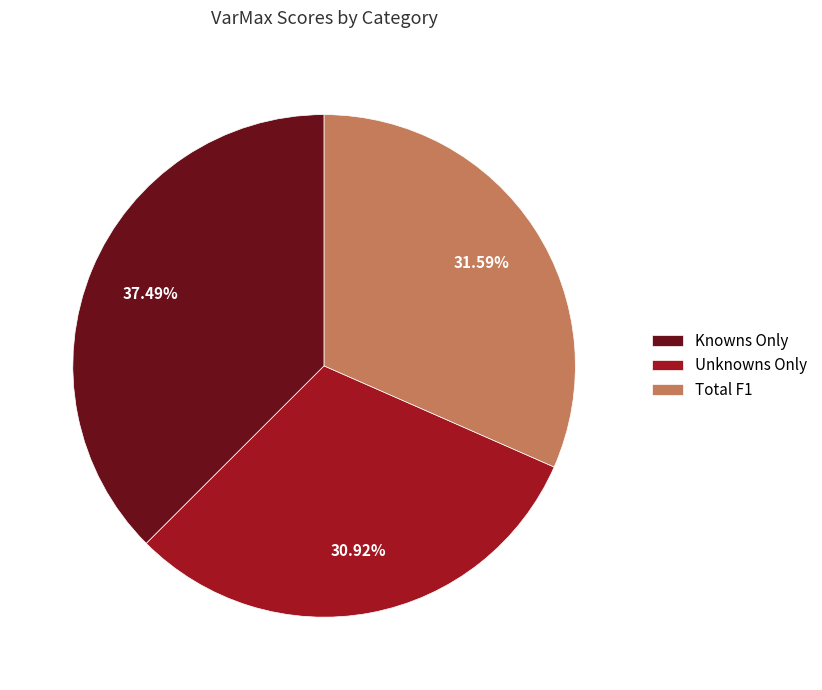

Rank the categories by value from highest to lowest.

Knowns Only, Total F1, Unknowns Only